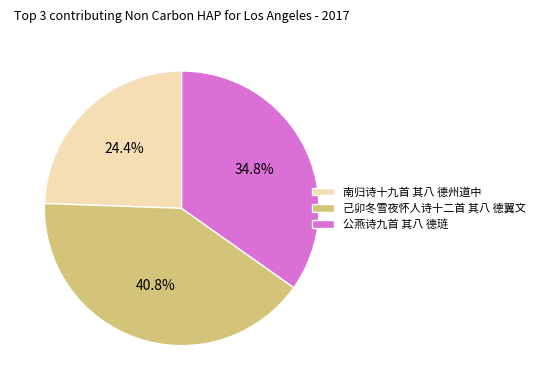

The 公燕诗九首 其八 德琏 slice represents 35% of the pie. True or false?

True